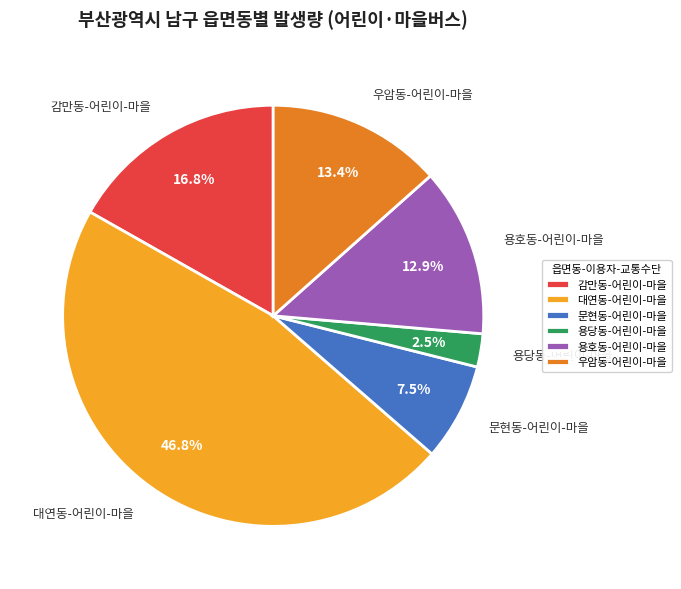

What percentage is the 감만동-어린이-마을 slice, to the nearest percent?

17%